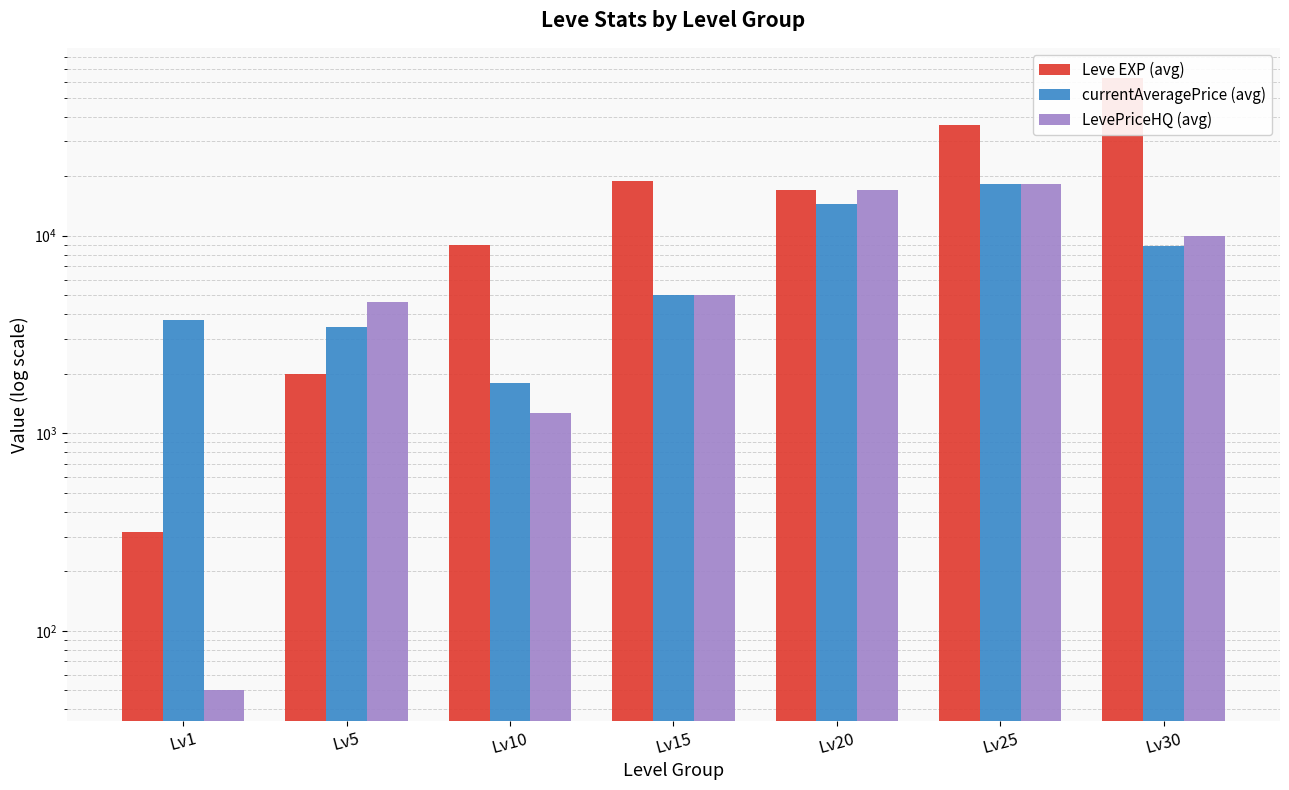

How many bars are there in total?

21